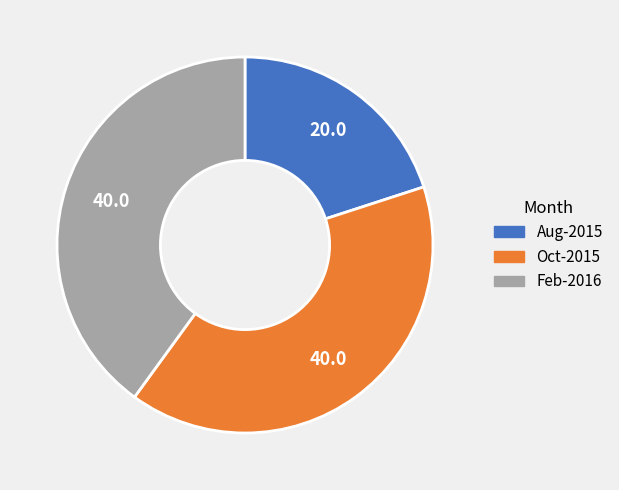

Is there any slice that represents more than half of the pie?

No